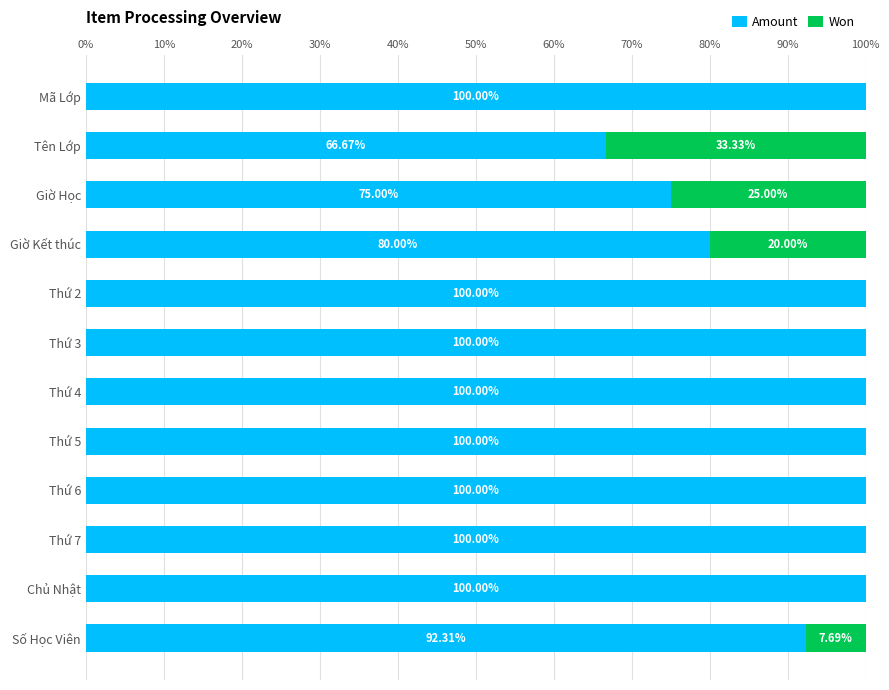

Count the number of categories in the chart.

12